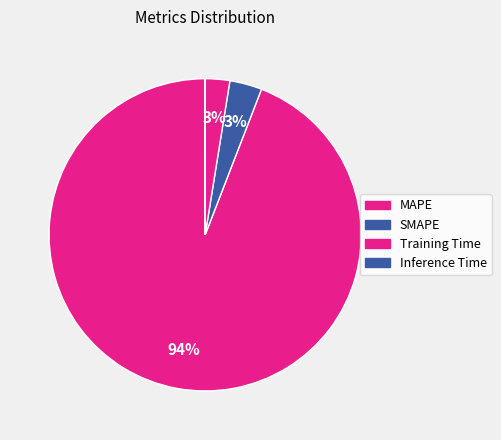

Which has a higher value, Training Time or MAPE?

MAPE